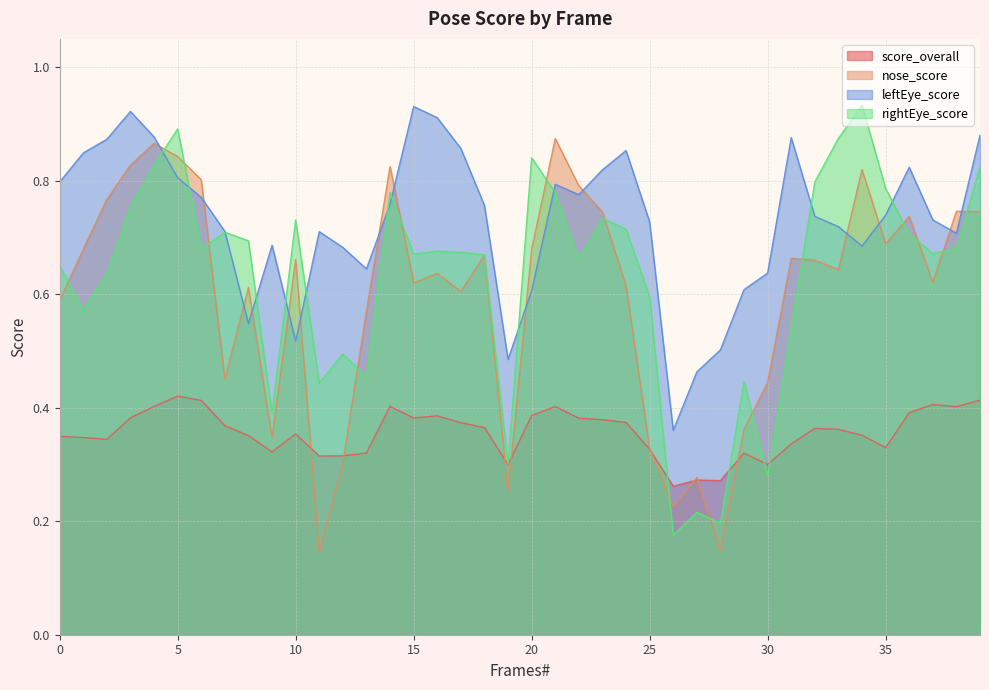

What is the difference between the highest and lowest values at 21?

0.5